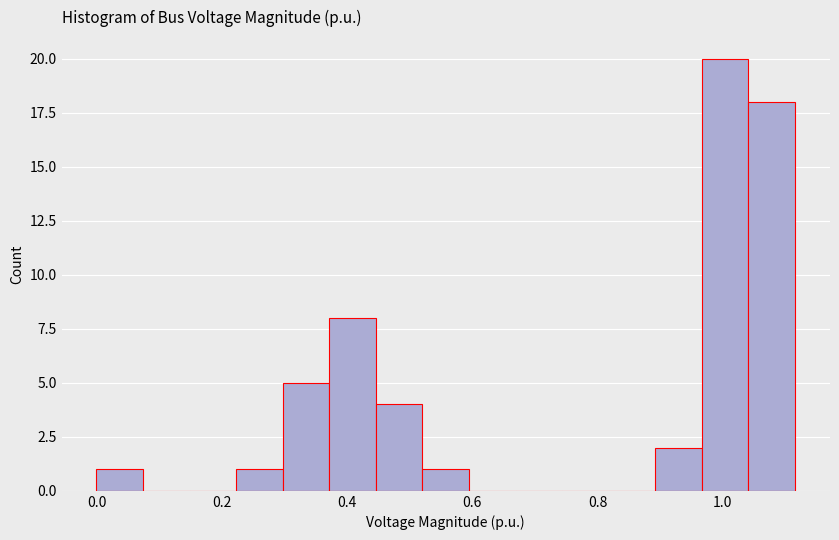

Around what value on the x-axis is the tallest bar? Give the approximate position of its centre, as read against the axis.

1.00